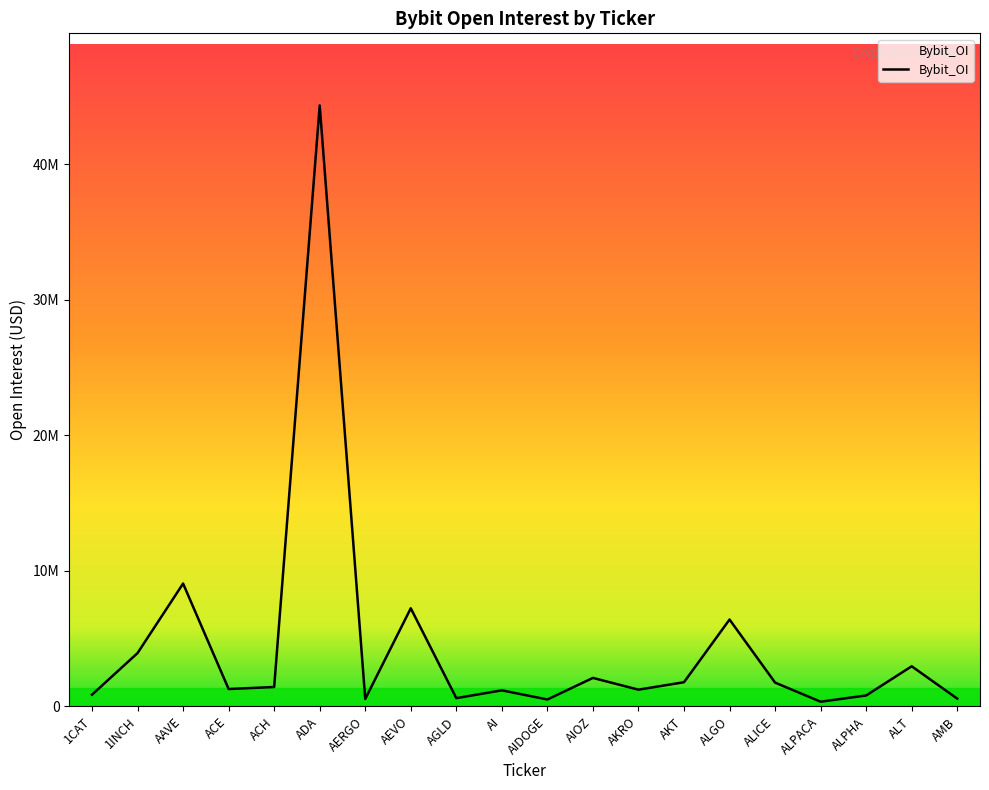

How many interior local peaks (higher than both neighbors) does the data have?

7